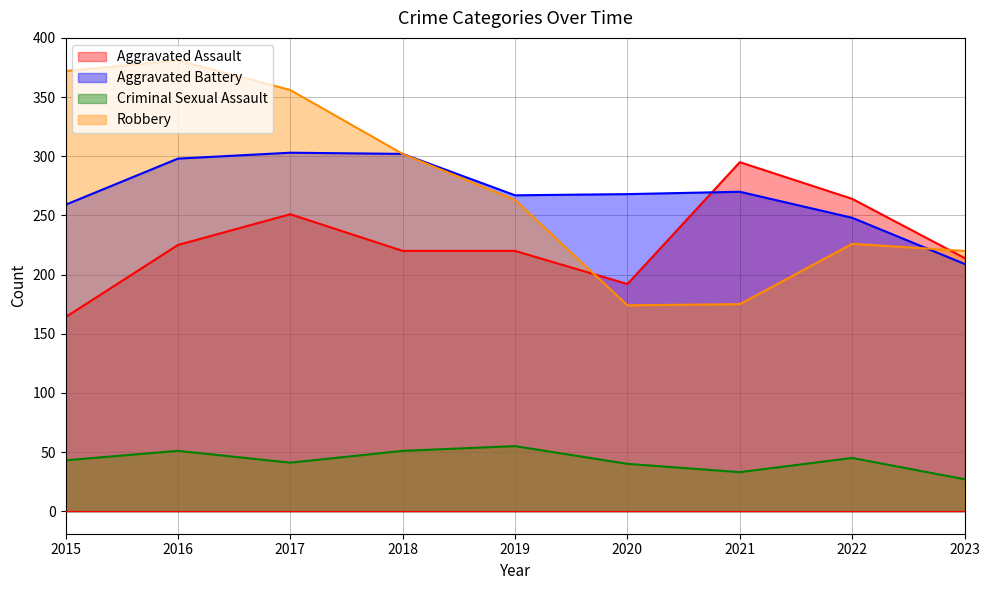

Which series has the largest total across all categories?

Robbery